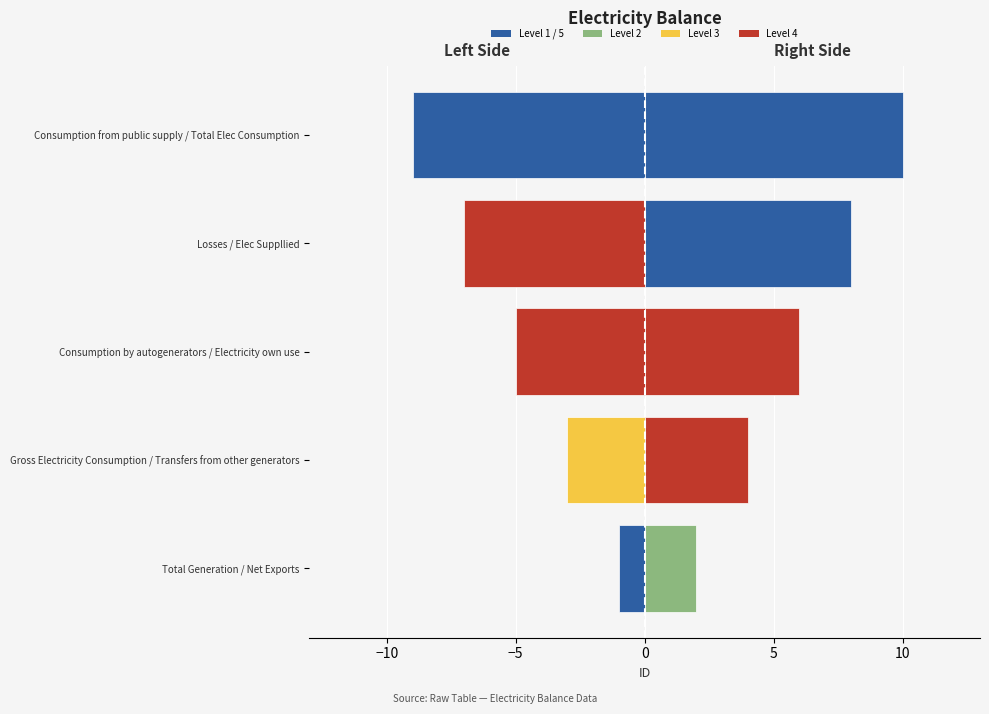

What is the spread (max minus min) of values at Consumption from public supply / Total Elec Consumption?

19